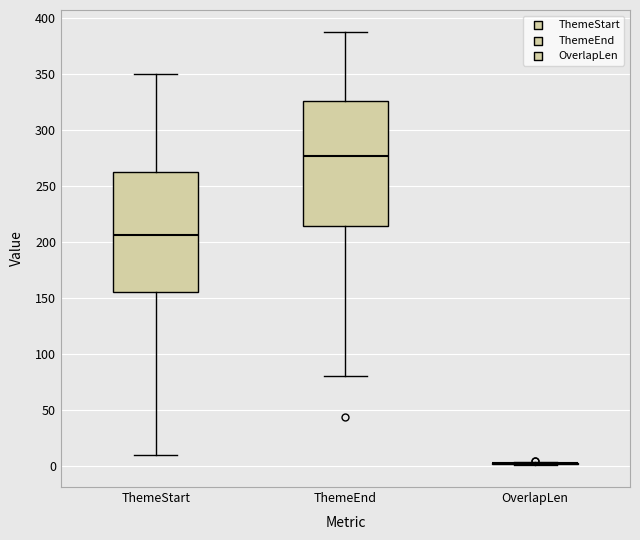

Reading left to right, transcribe this box plot: for each box, give where its median line is, the range the box spans, and where its two whiskers end, as read against the y-axis. The values are not printed on the chart, so give them approximately, as read against the axis.

ThemeStart: median 205, box 155 to 265, whiskers 10 to 350
ThemeEnd: median 275, box 215 to 325, whiskers 80 to 390
OverlapLen: box collapsed to a line at 5, whiskers 0 to 5